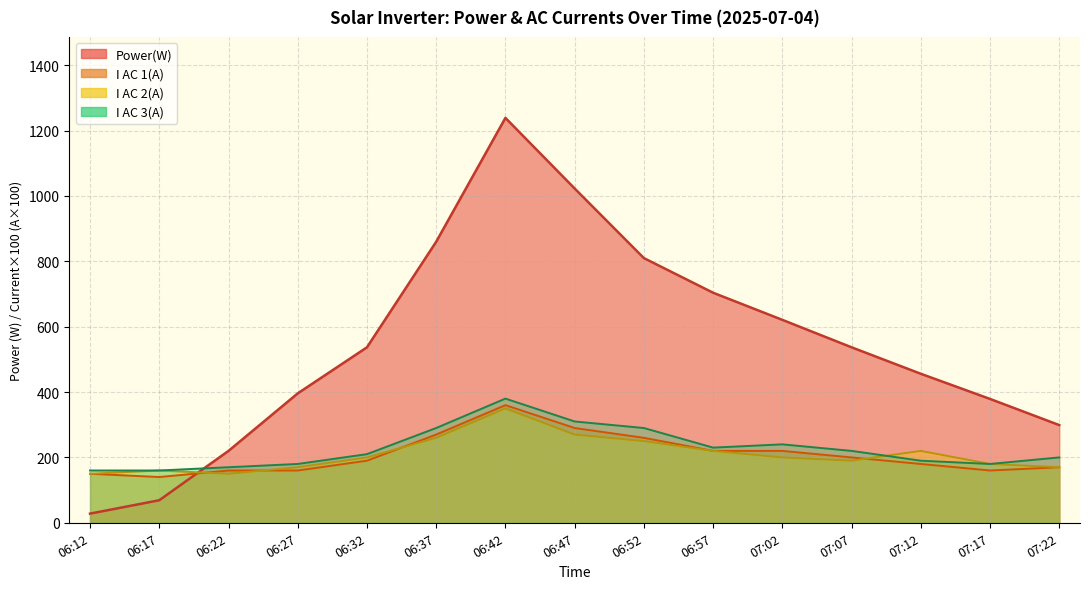

What is the difference between the highest and lowest values at 07:17?

219.0